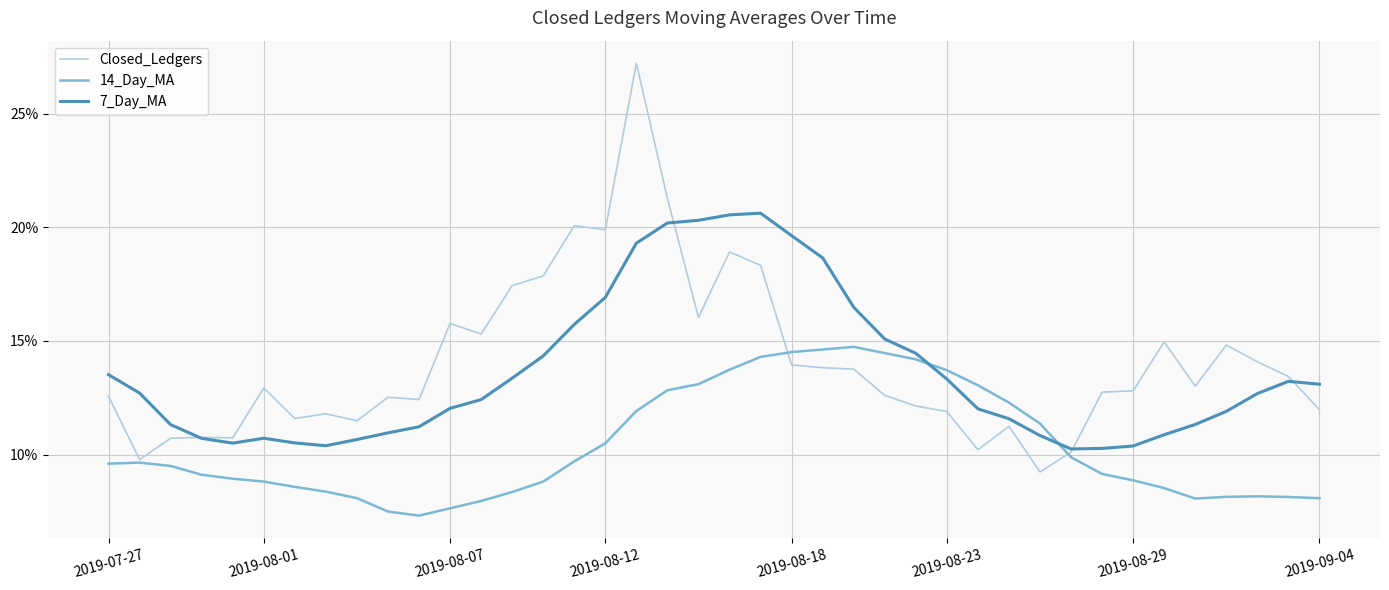

What are all the series names shown in the legend?

Closed_Ledgers, 14_Day_MA, 7_Day_MA